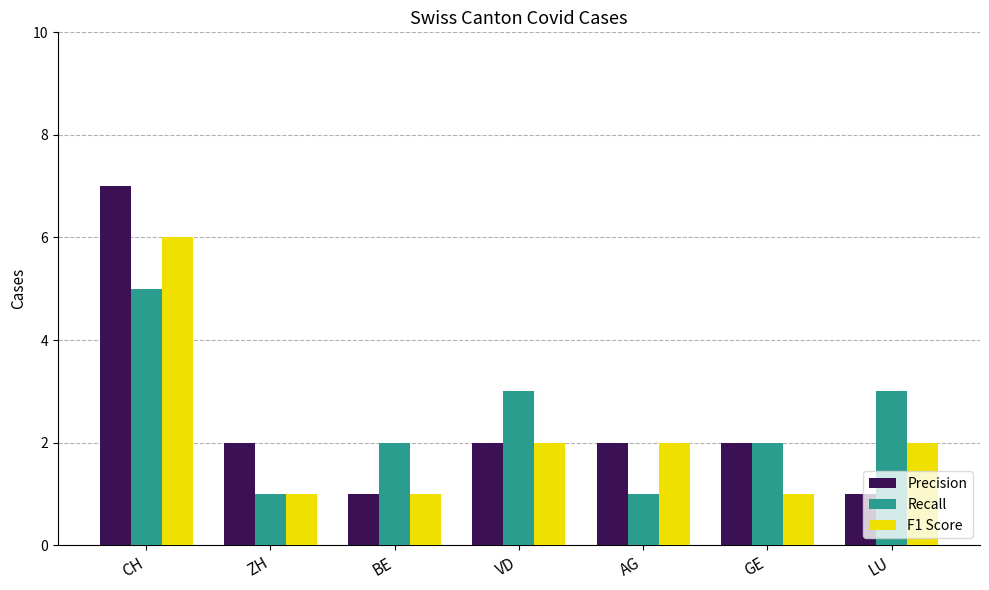

At LU, list the series in order from largest to smallest.

Recall, F1 Score, Precision